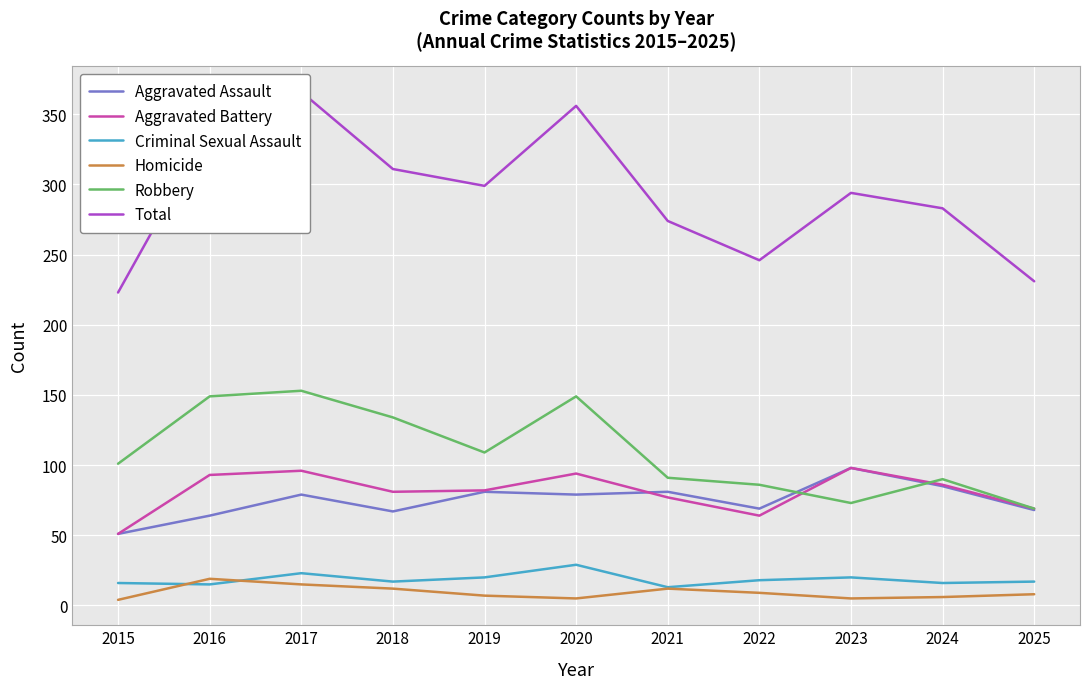

Between which two adjacent categories do Aggravated Assault and Robbery first intersect?

2022 and 2023